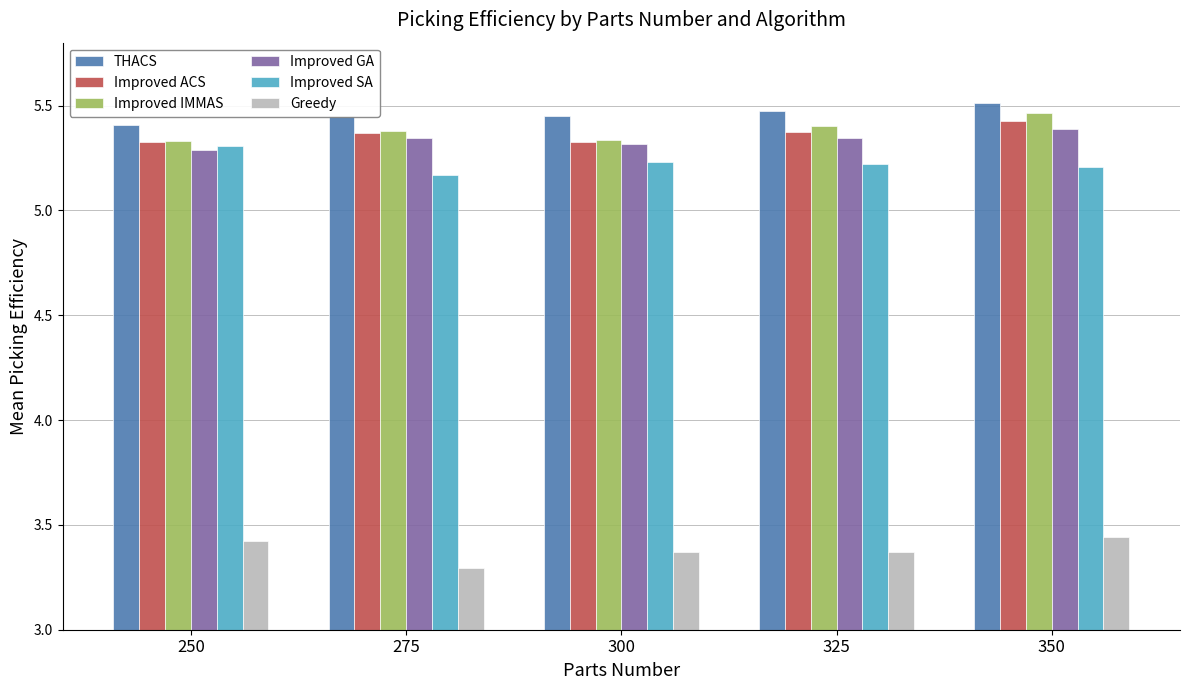

What is the minimum value shown in the chart?

3.3